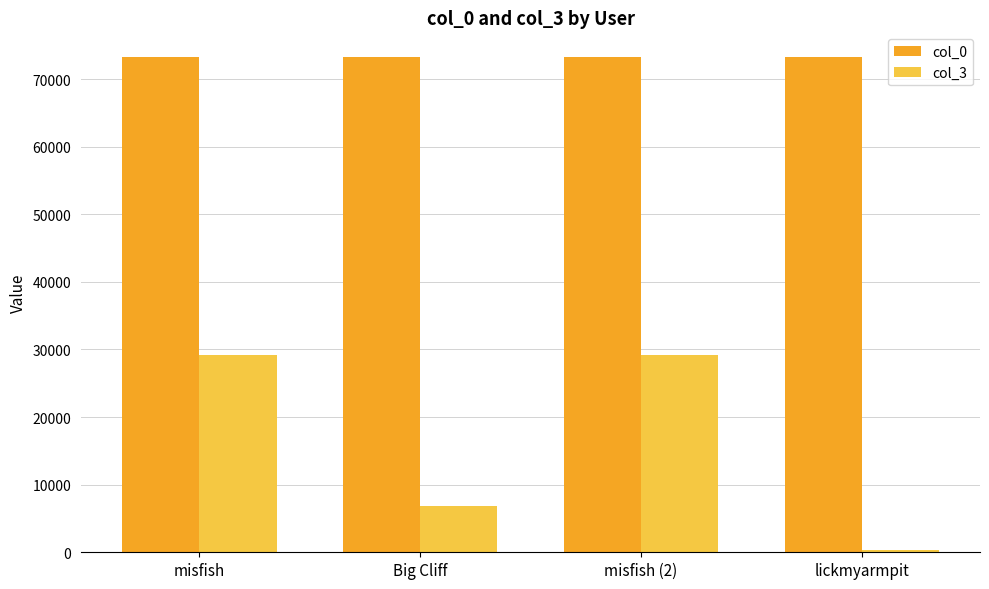

Is the value of col_3 at misfish (2) greater than the value of col_0 at misfish (2)?

No